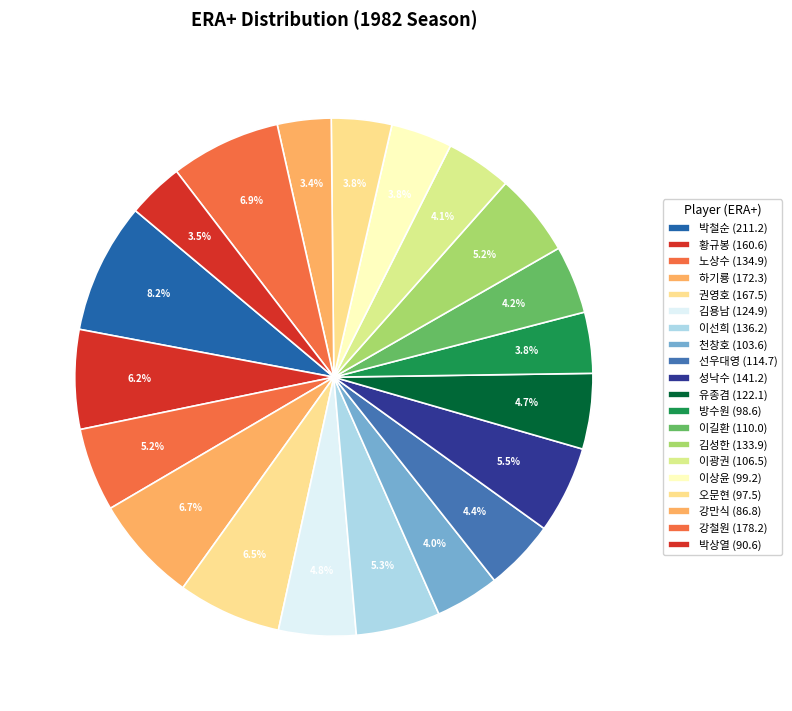

To the nearest percent, what portion does 박상열 represent?

3%